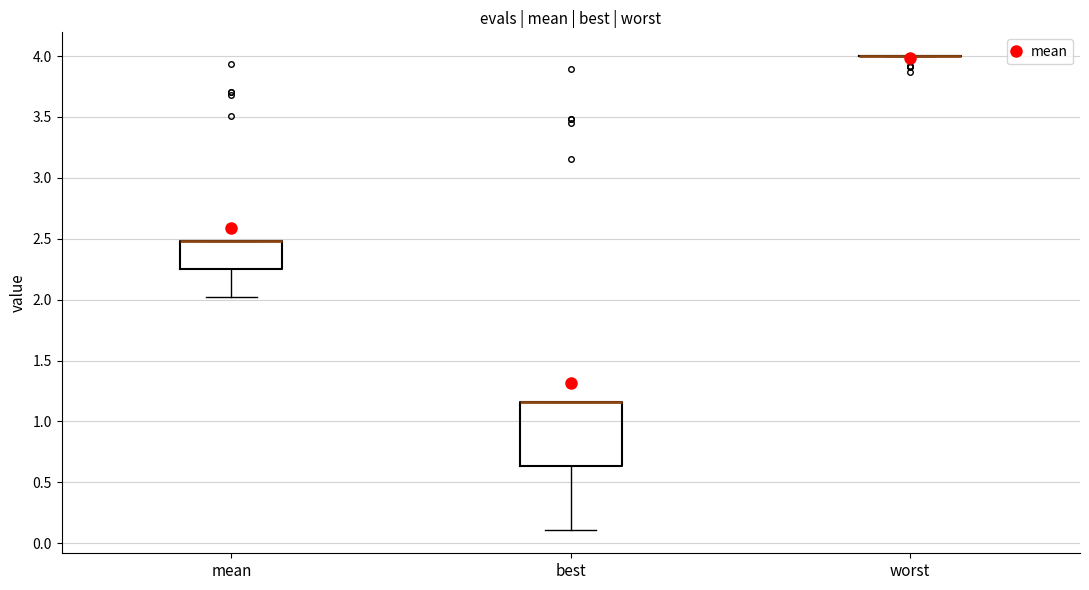

Comparing the boxes themselves (not the whiskers), which one is the tallest?

best